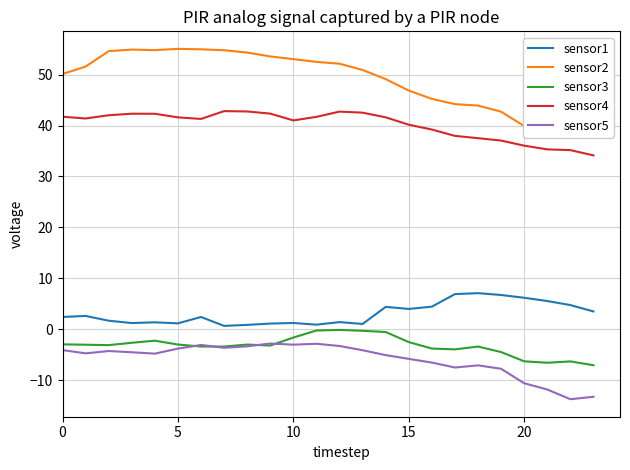

True or false: sensor5 and sensor1 cross at least once.

False